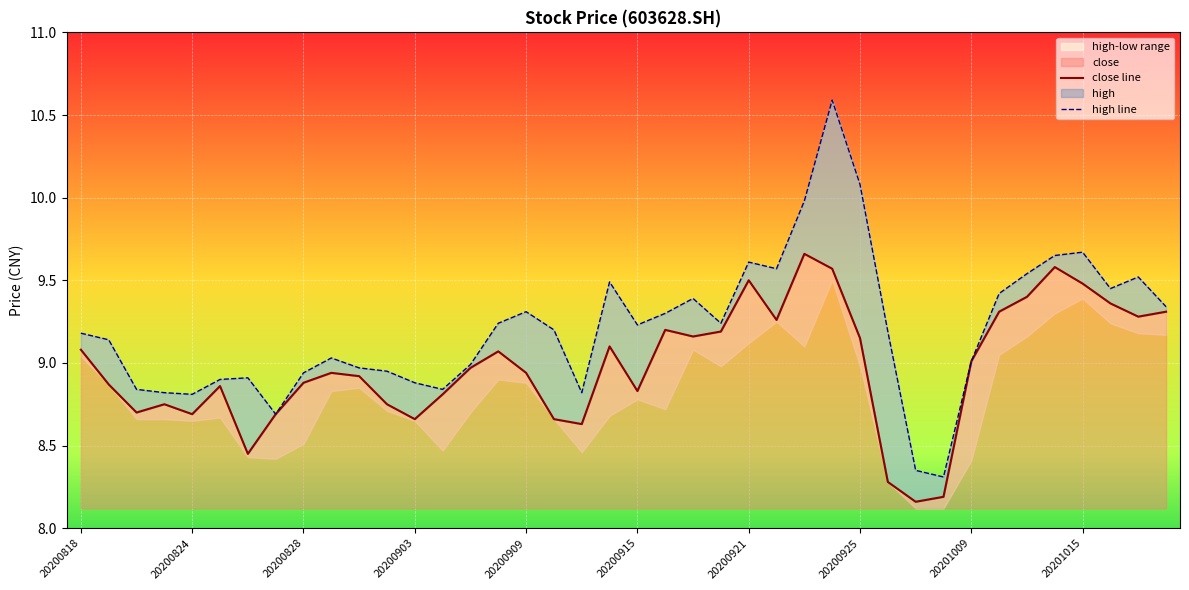

What is the average value of the high line series?

9.2